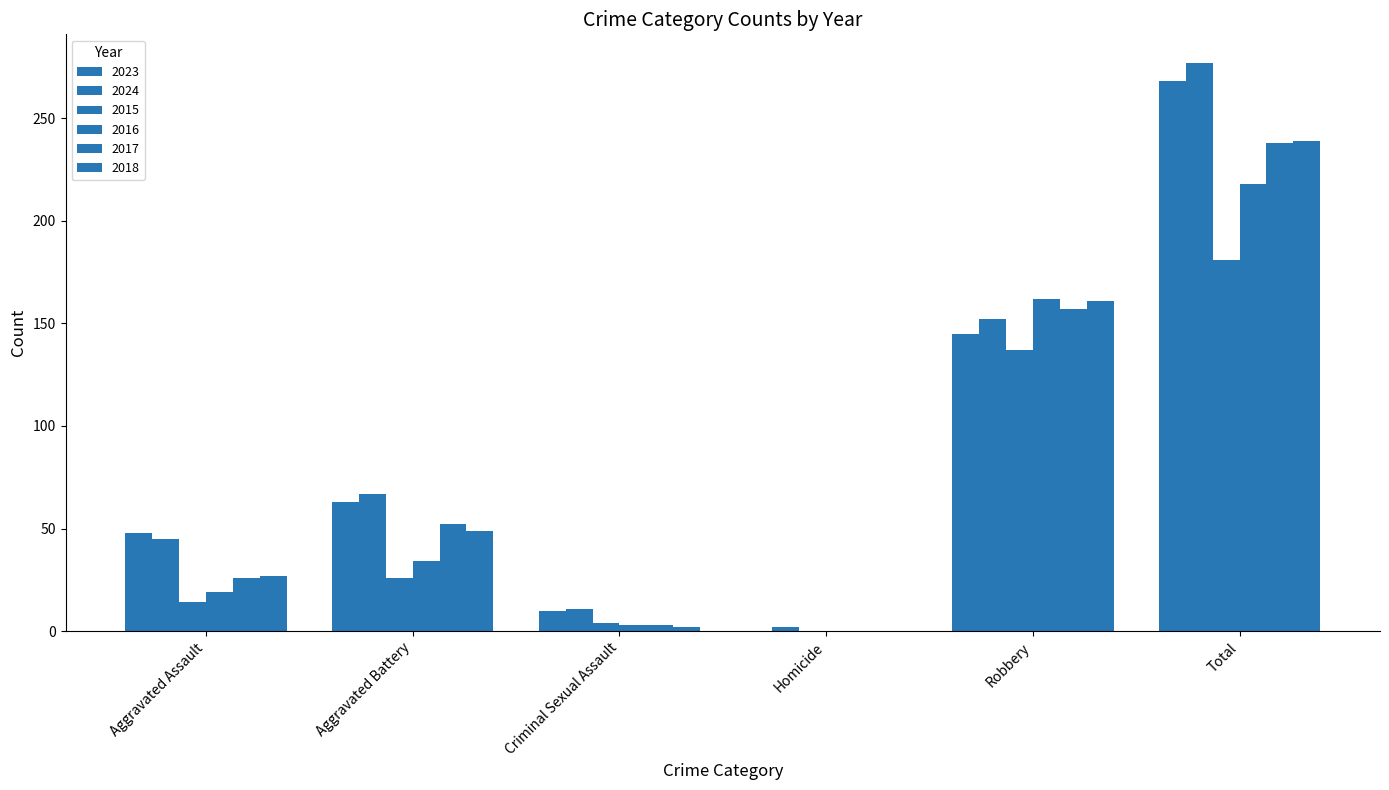

Count the number of categories in the chart.

6